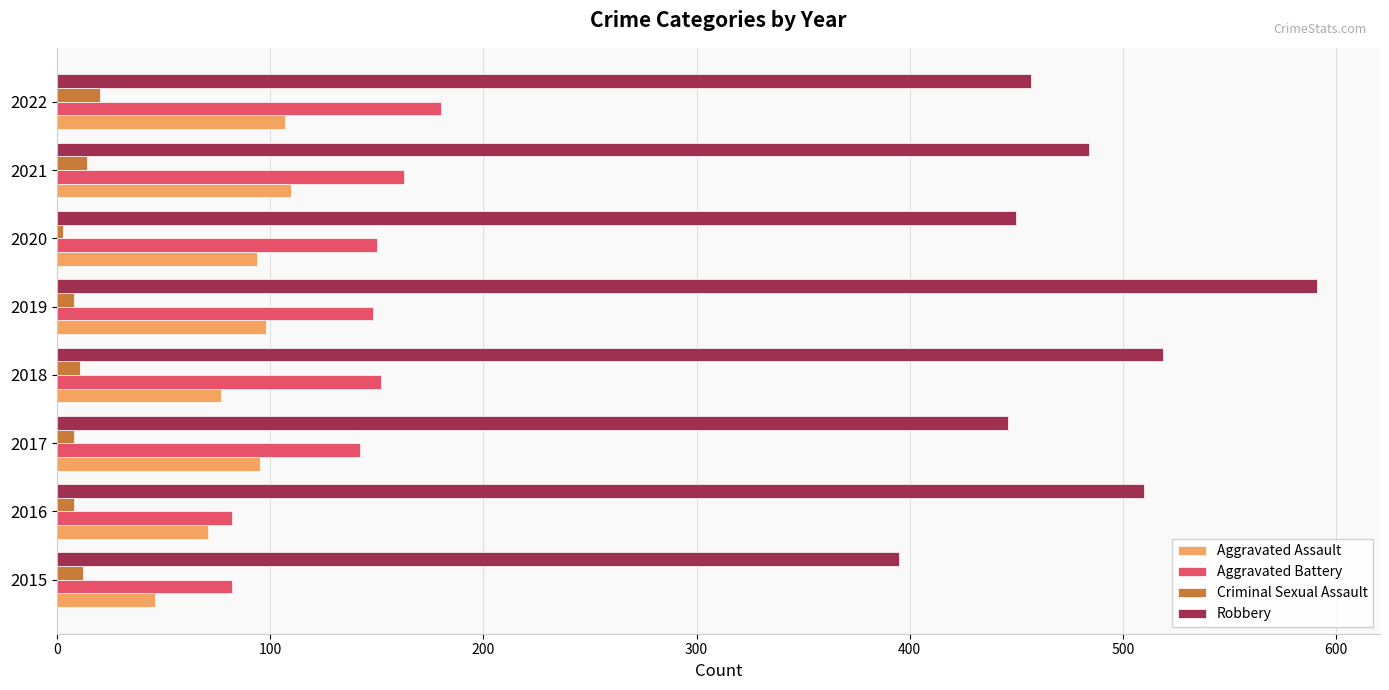

The value of Robbery at 2022 is 714. True or false?

False